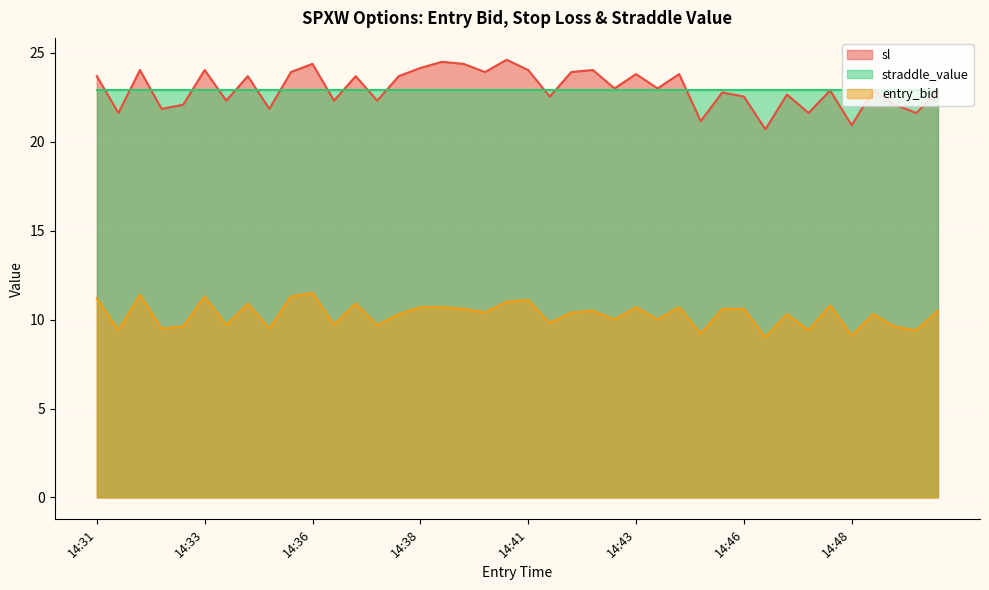

What is the difference between the second highest and second lowest values in the sl series?

3.6